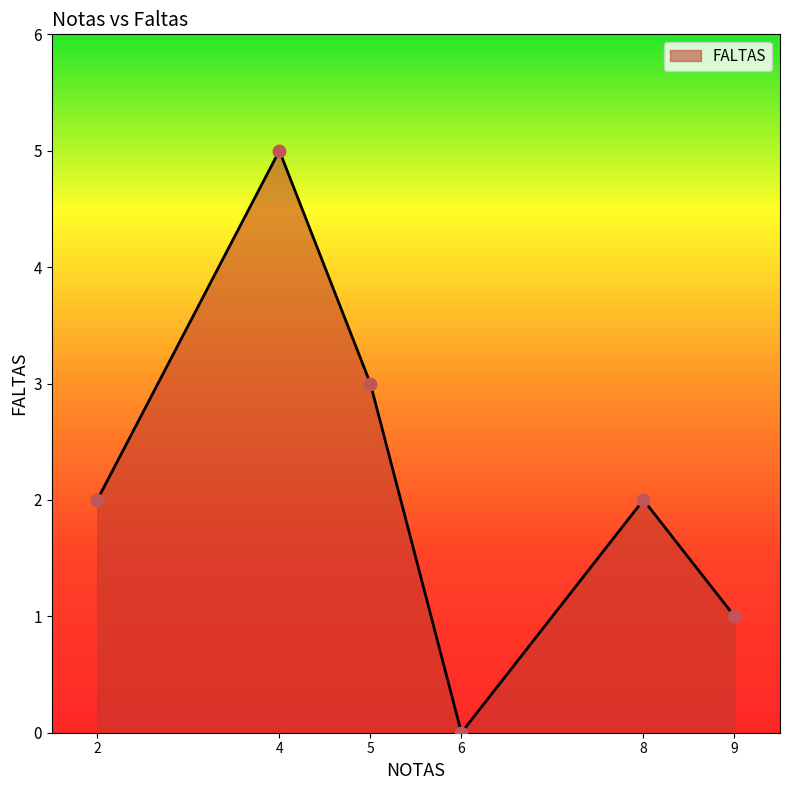

Between 5 and 6, which is larger?

5